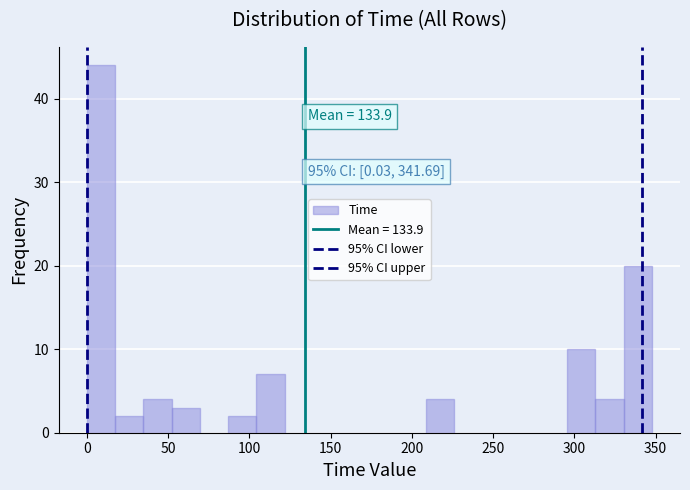

Around what value on the x-axis is the tallest bar? Give the approximate position of its centre, as read against the axis.

10